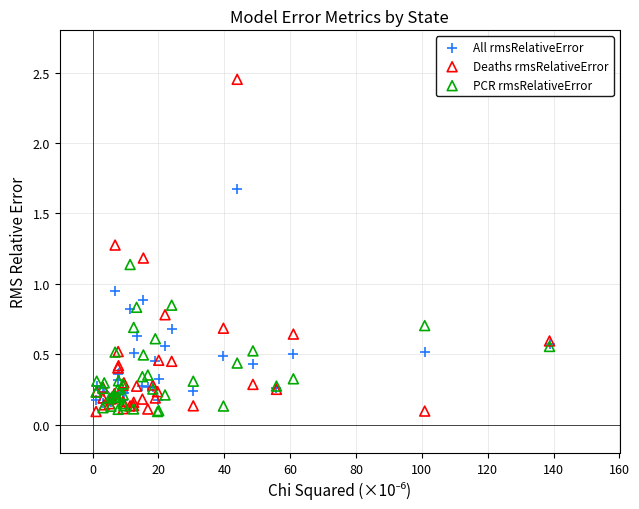

In the Deaths rmsRelativeError series, what Y value is closest to 1?

1.2